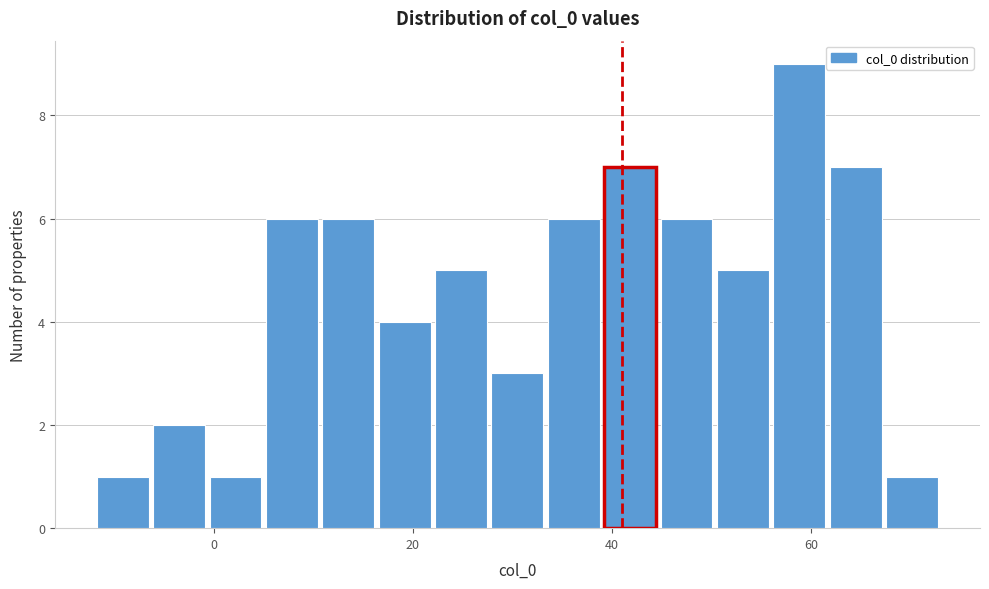

Around what value on the x-axis is the tallest bar? Give the approximate position of its centre, as read against the axis.

58